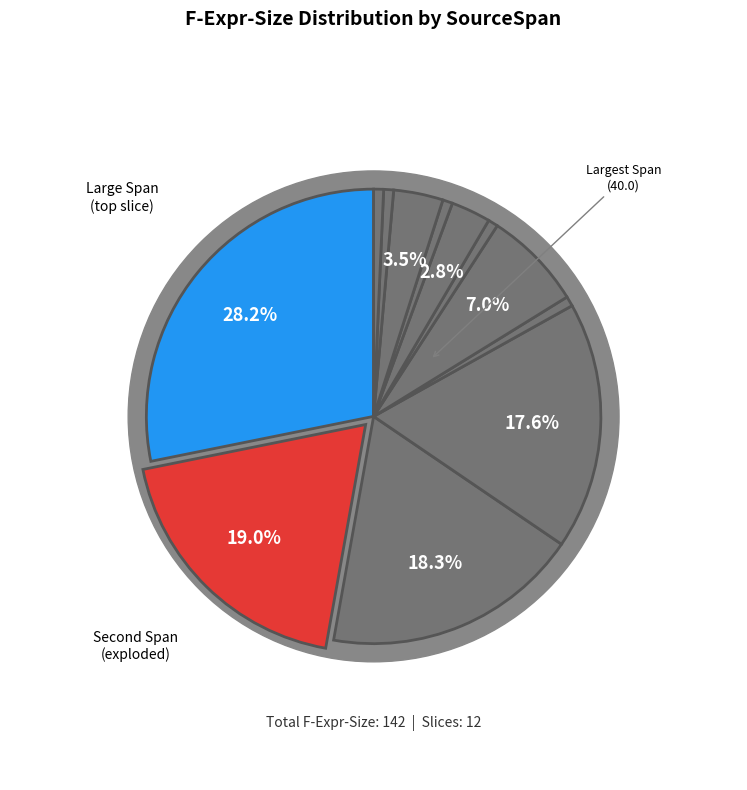

Which category has the smallest portion of the pie?

(18,13)-(18,14)